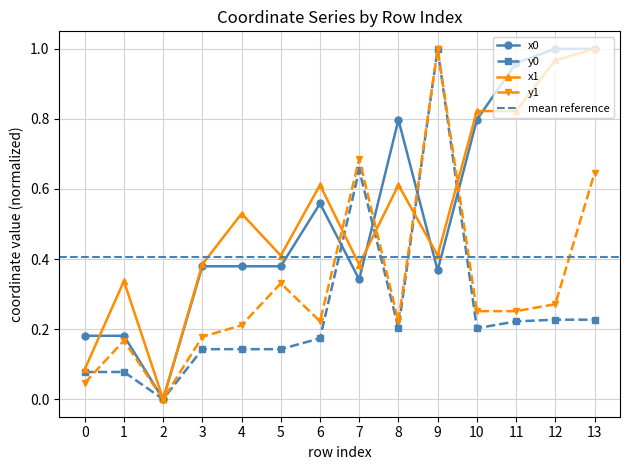

True or false: y0 has a value of 0.1 at 10.

False